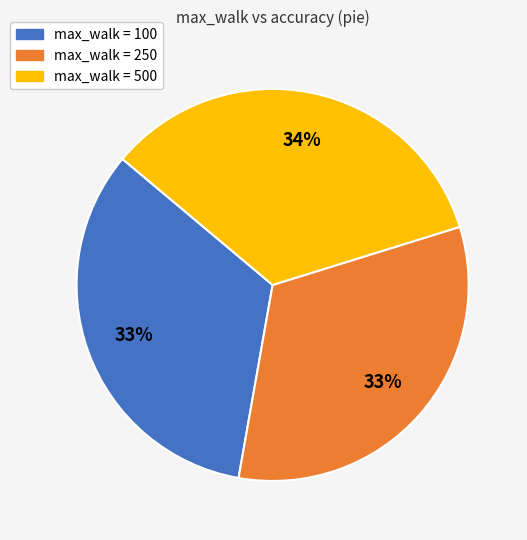

How many segments does this pie chart have?

3